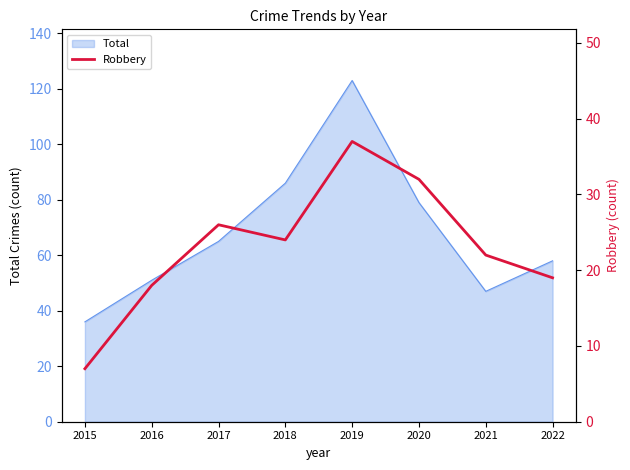

True or false: Total has a value of 55 at 2020.

False